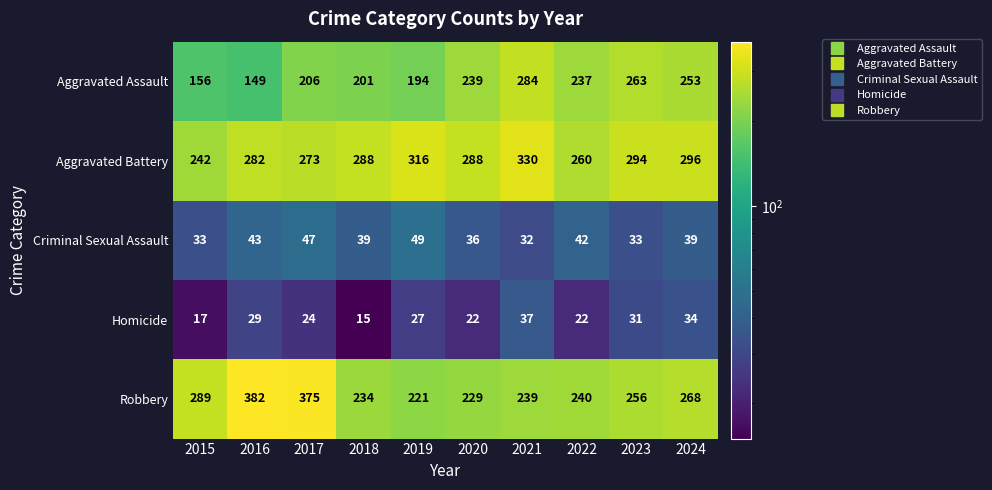

True or false: Aggravated Assault has a value of 201 at 2016.

False